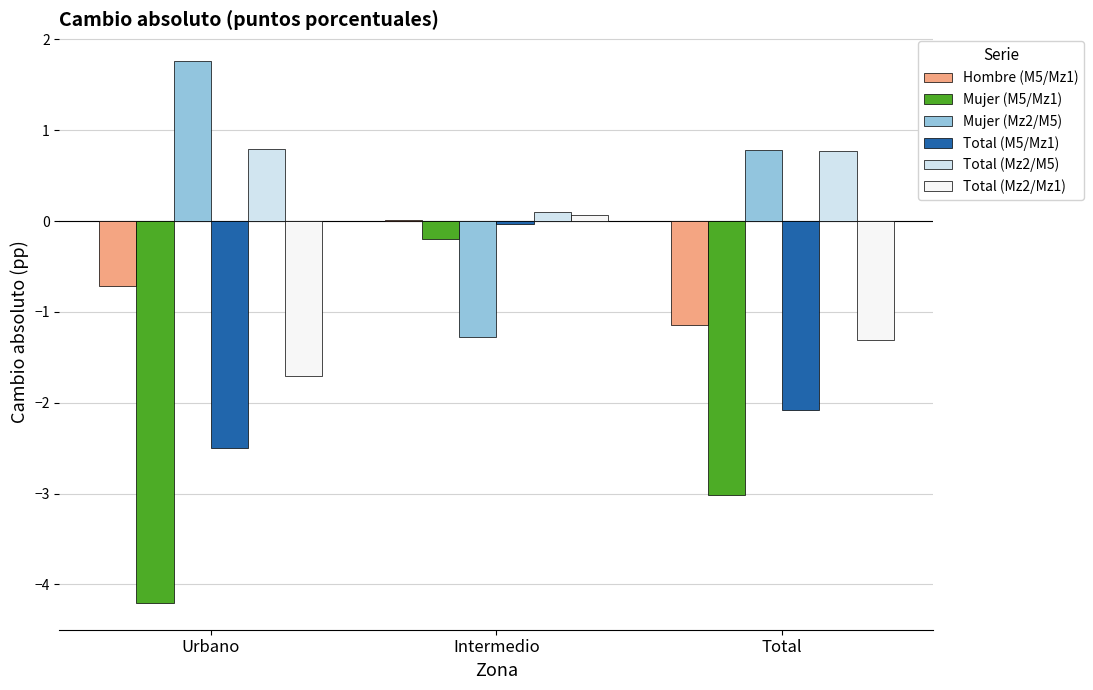

The Hombre (M5/Mz1) series shows -1.0 at Urbano. True or false?

False